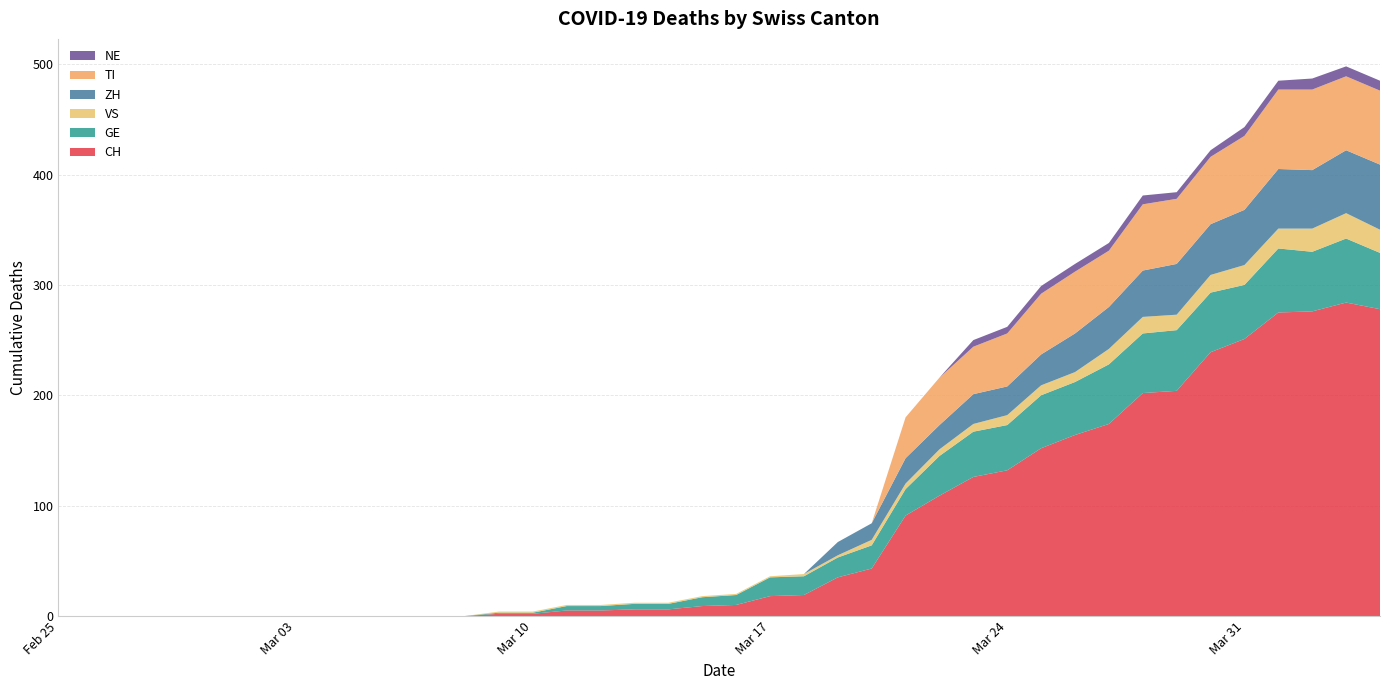

Reading left to right, extract all data points from this chart.

CH: 0	0	0	0	0	0	0	0	0	0	0	0	0	2	2	5	5	6	6	9	10	18	19	35	43	91	109	126	132	152	164	174	202	204	239	251	275	276	284	278
GE: 0	0	0	0	0	0	0	0	0	0	0	0	0	1	1	4	4	5	5	8	9	17	17	18	21	24	36	41	41	48	48	54	54	55	54	49	58	54	58	51
VS: 0	0	0	0	0	0	0	0	0	0	0	0	0	1	1	1	1	1	1	1	1	1	2	2	5	5	6	7	9	9	9	14	15	14	16	18	18	21	23	21
ZH: 0	0	0	0	0	0	0	0	0	0	0	0	0	0	0	0	0	0	0	0	0	0	0	12	15	23	22	27	26	28	35	38	42	46	46	50	54	53	57	59
TI: 0	0	0	0	0	0	0	0	0	0	0	0	0	0	0	0	0	0	0	0	0	0	0	0	0	37	43	43	48	55	56	51	60	59	61	67	72	73	67	67
NE: 0	0	0	0	0	0	0	0	0	0	0	0	0	0	0	0	0	0	0	0	0	0	0	0	0	0	0	6	6	7	7	7	8	6	6	8	8	10	9	9